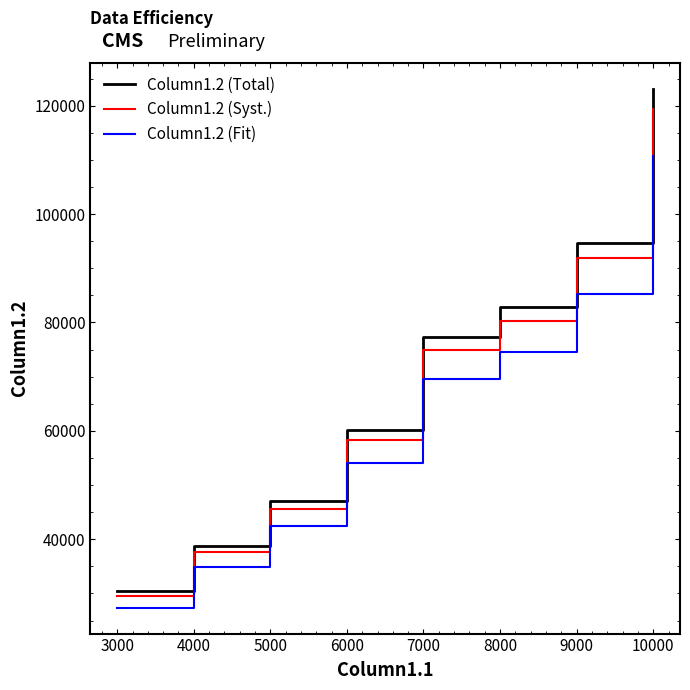

Is it true that Column1.2 (Total) equals 123100.0 at 10000?

True